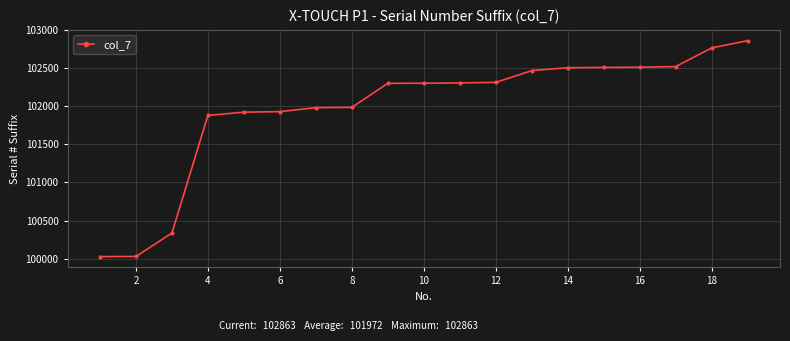

What is the average value?

101973